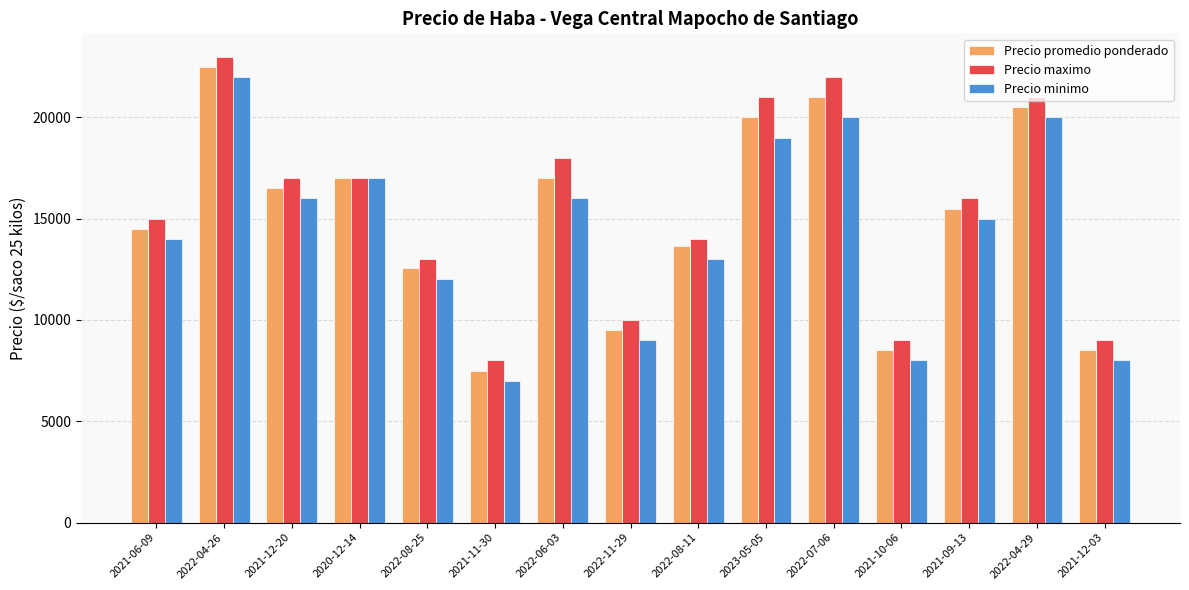

What is the difference between the highest and lowest values at 2022-08-11?

1000